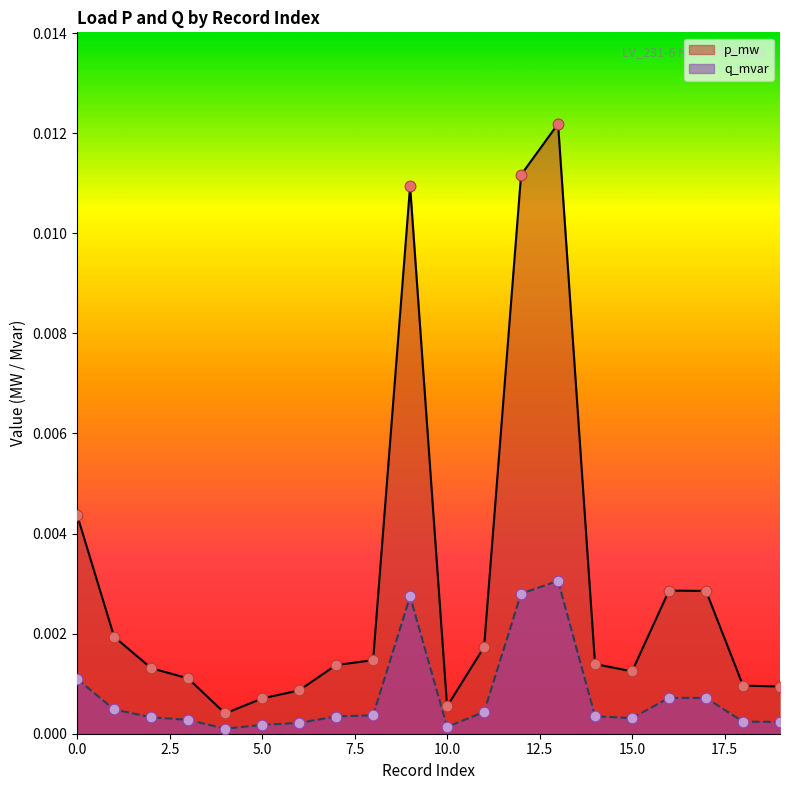

Which series contains the highest Y value?

q_mvar